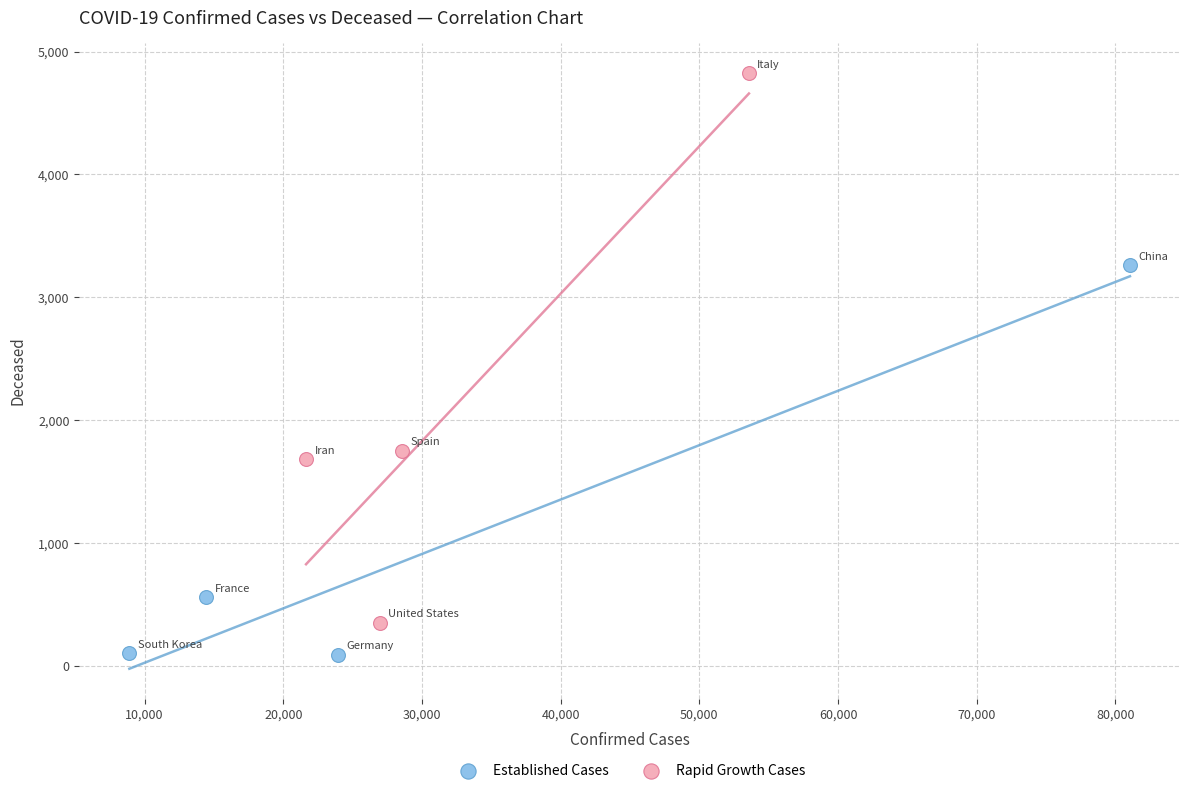

Which series has the largest Y range (max minus min)?

Rapid Growth Cases